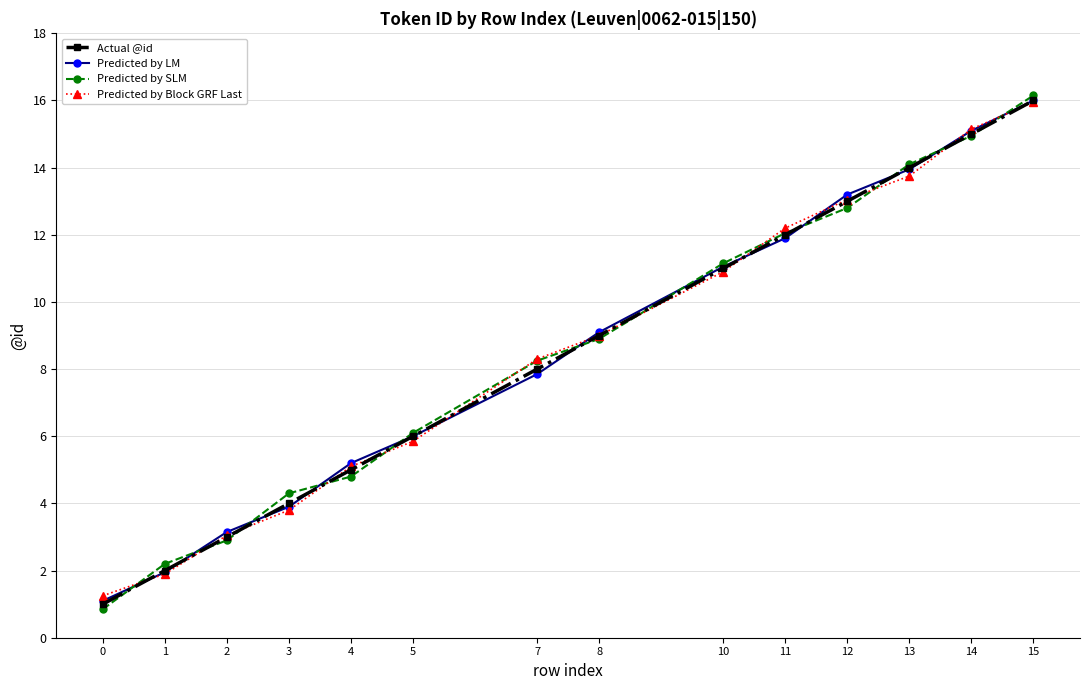

The value of Predicted by SLM at 12 is 12.8. True or false?

True